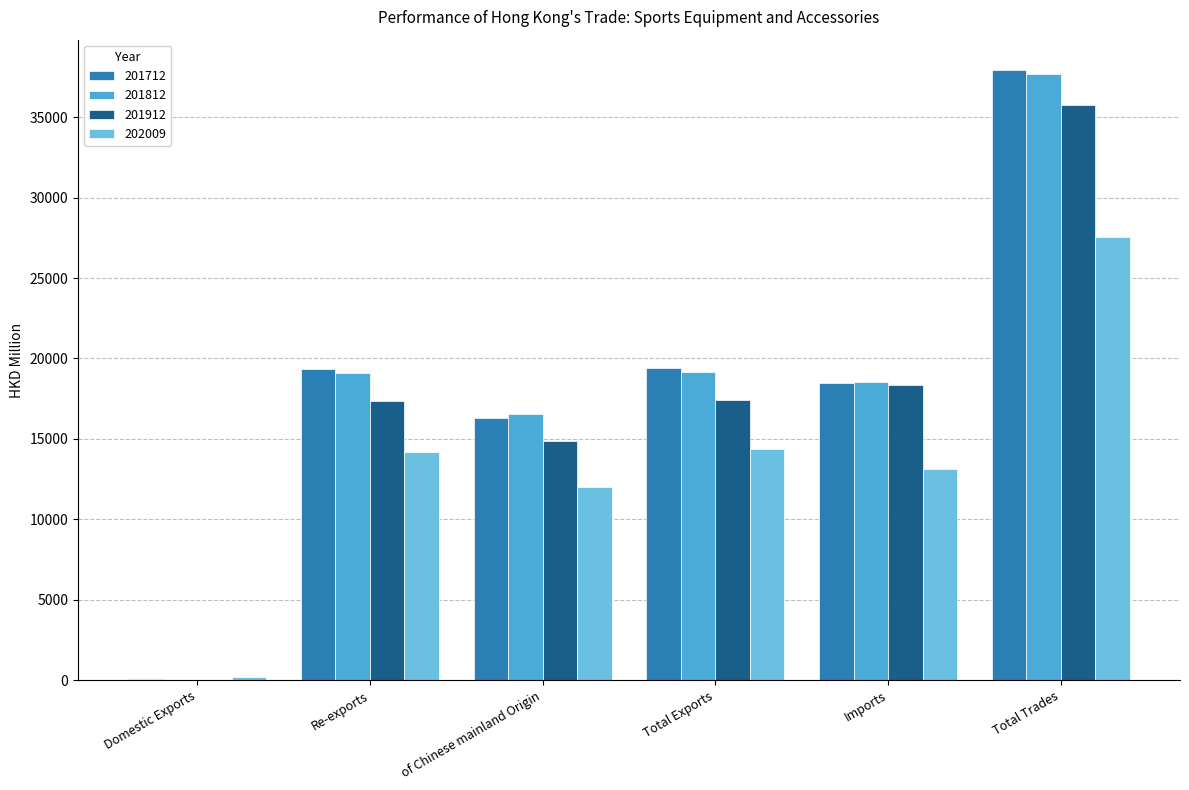

How many distinct data groups are displayed?

4